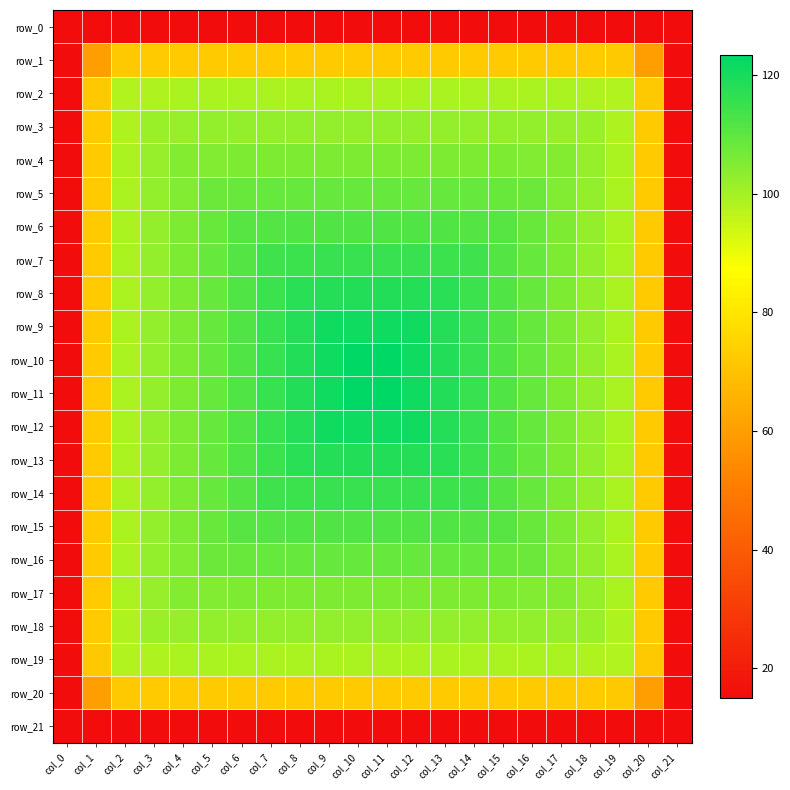

True or false: row_0 has a value of 6.9 at col_17.

False